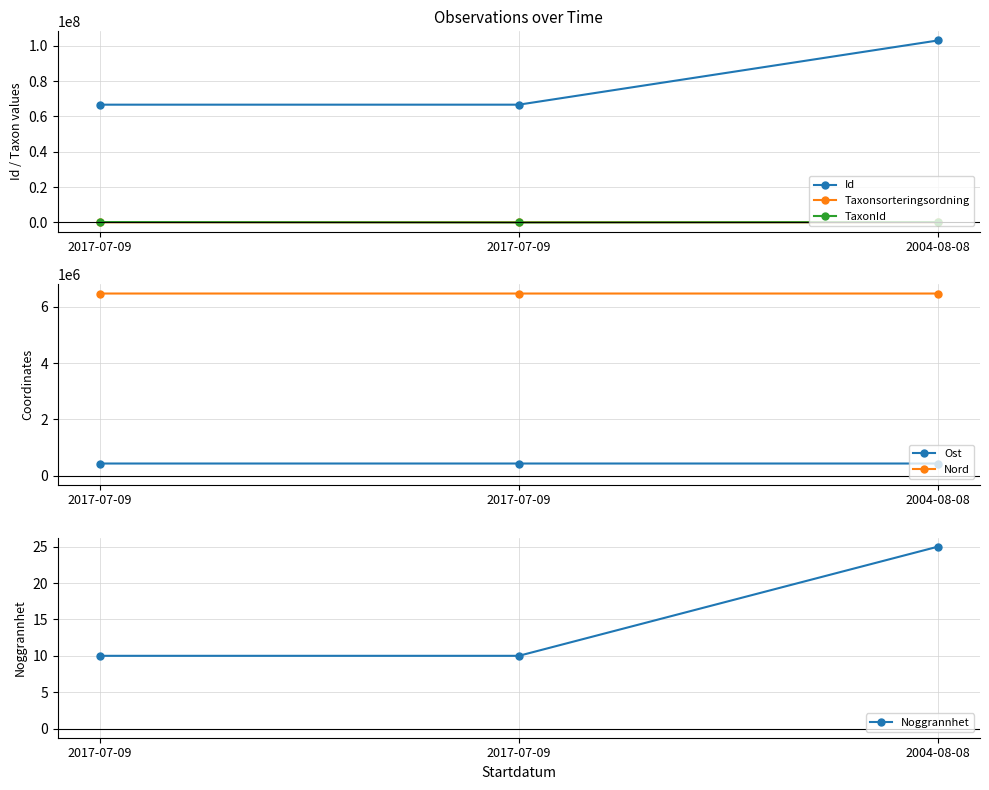

Is it true that Taxonsorteringsordning equals 105676 at 2017-07-09?

True